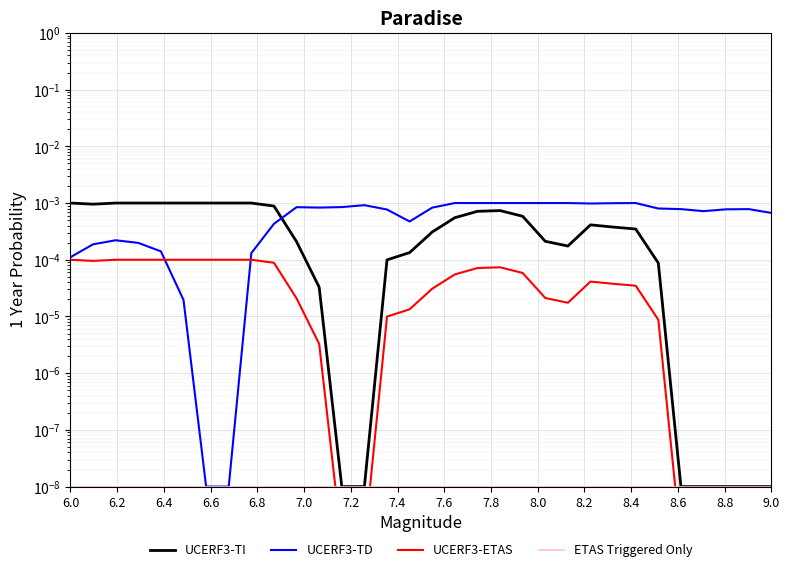

What position from the left is 8.6?

14